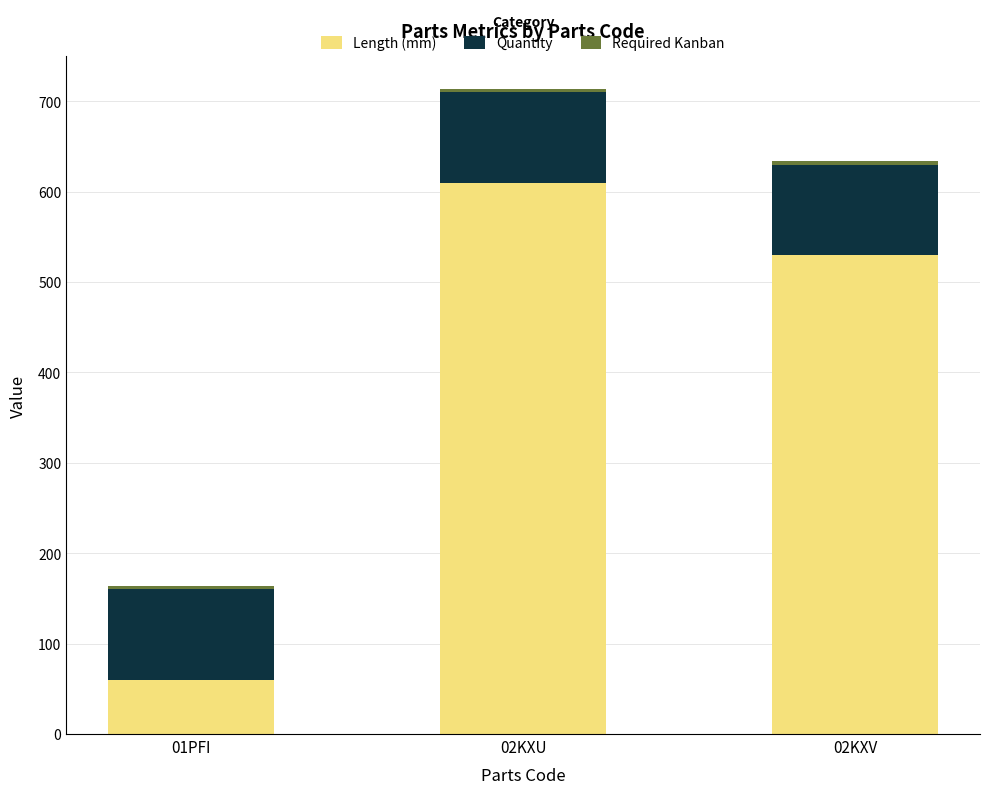

Rank the categories by Length (mm) value from highest to lowest.

02KXU, 02KXV, 01PFI